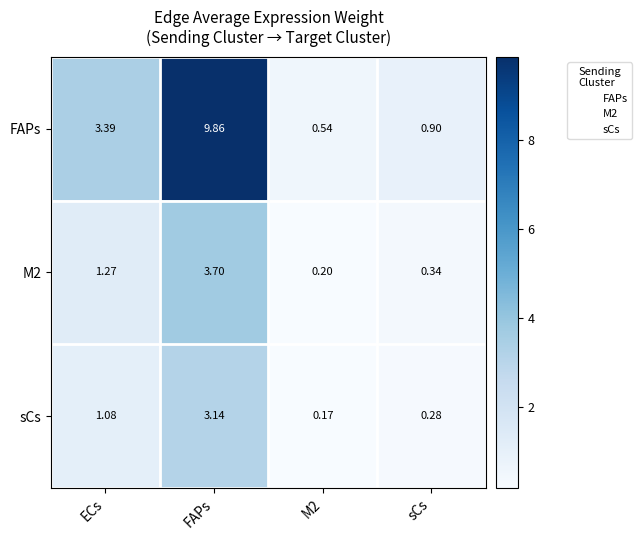

What is the total value across all series at M2?

0.9